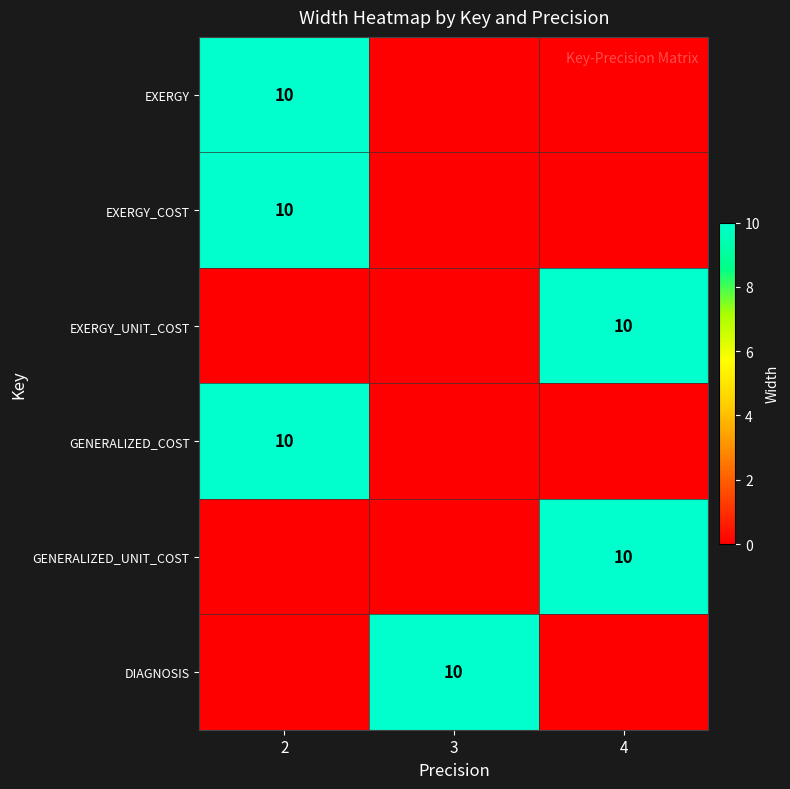

What is the difference between the GENERALIZED_COST values at 3 and 2?

10